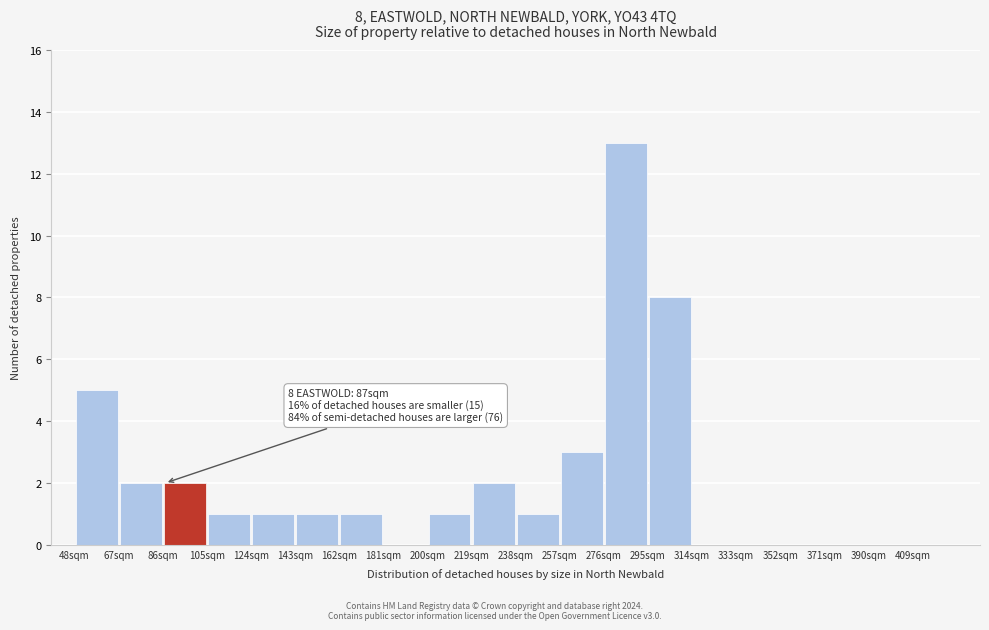

Which range on the x-axis has the tallest bar?

276 to 295